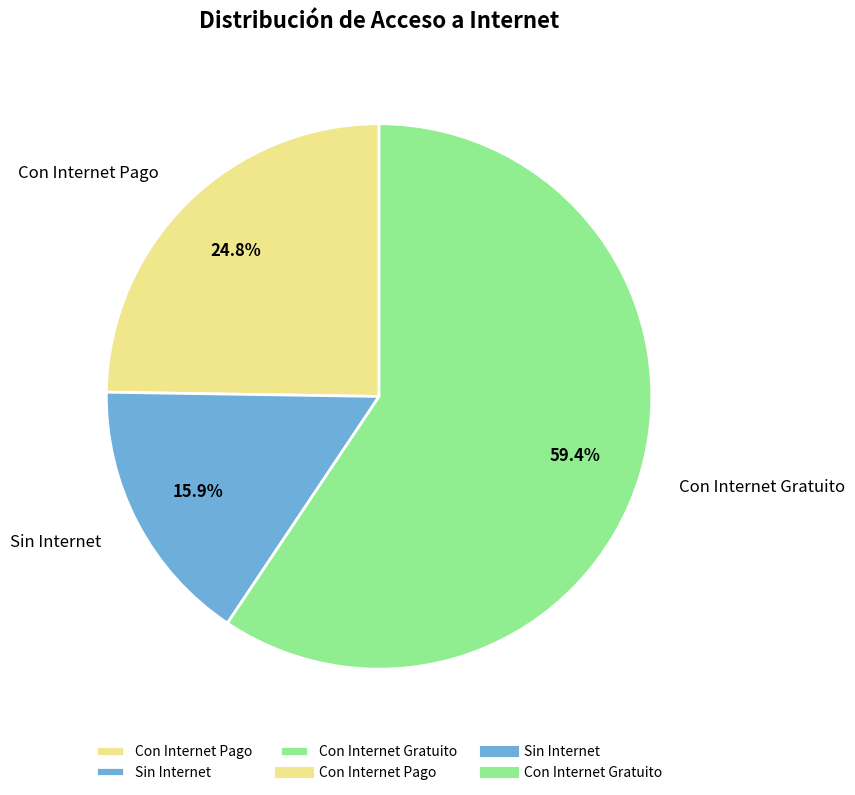

To the nearest percent, what is the average slice percentage?

33%